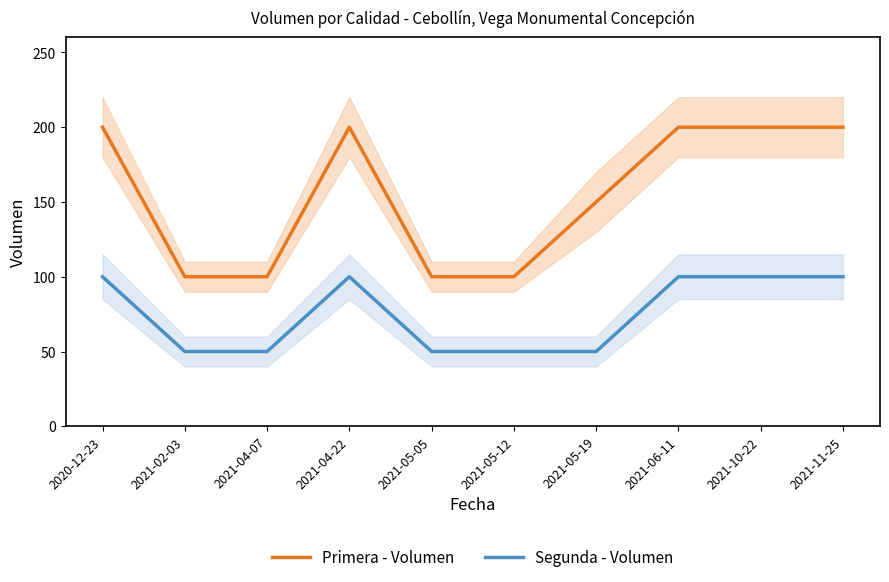

At which category does Primera - Volumen reach its first local peak?

2021-04-22